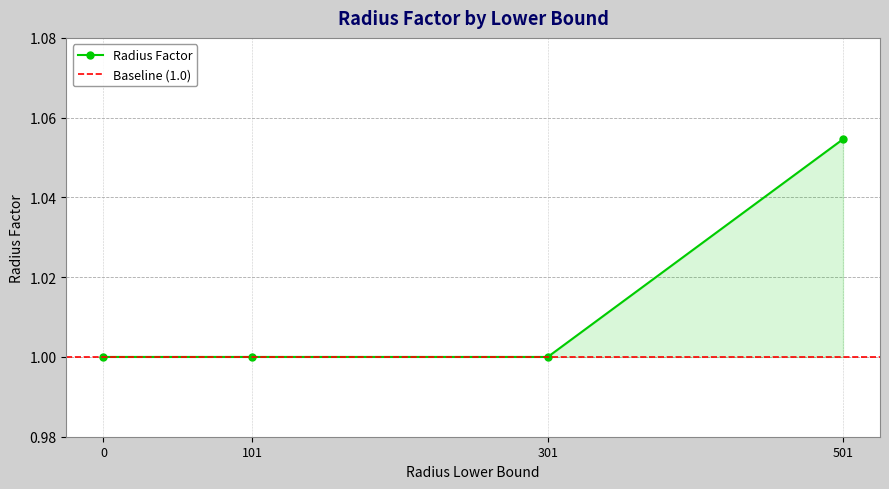

Is it true that the value at 501 is 1.4?

False